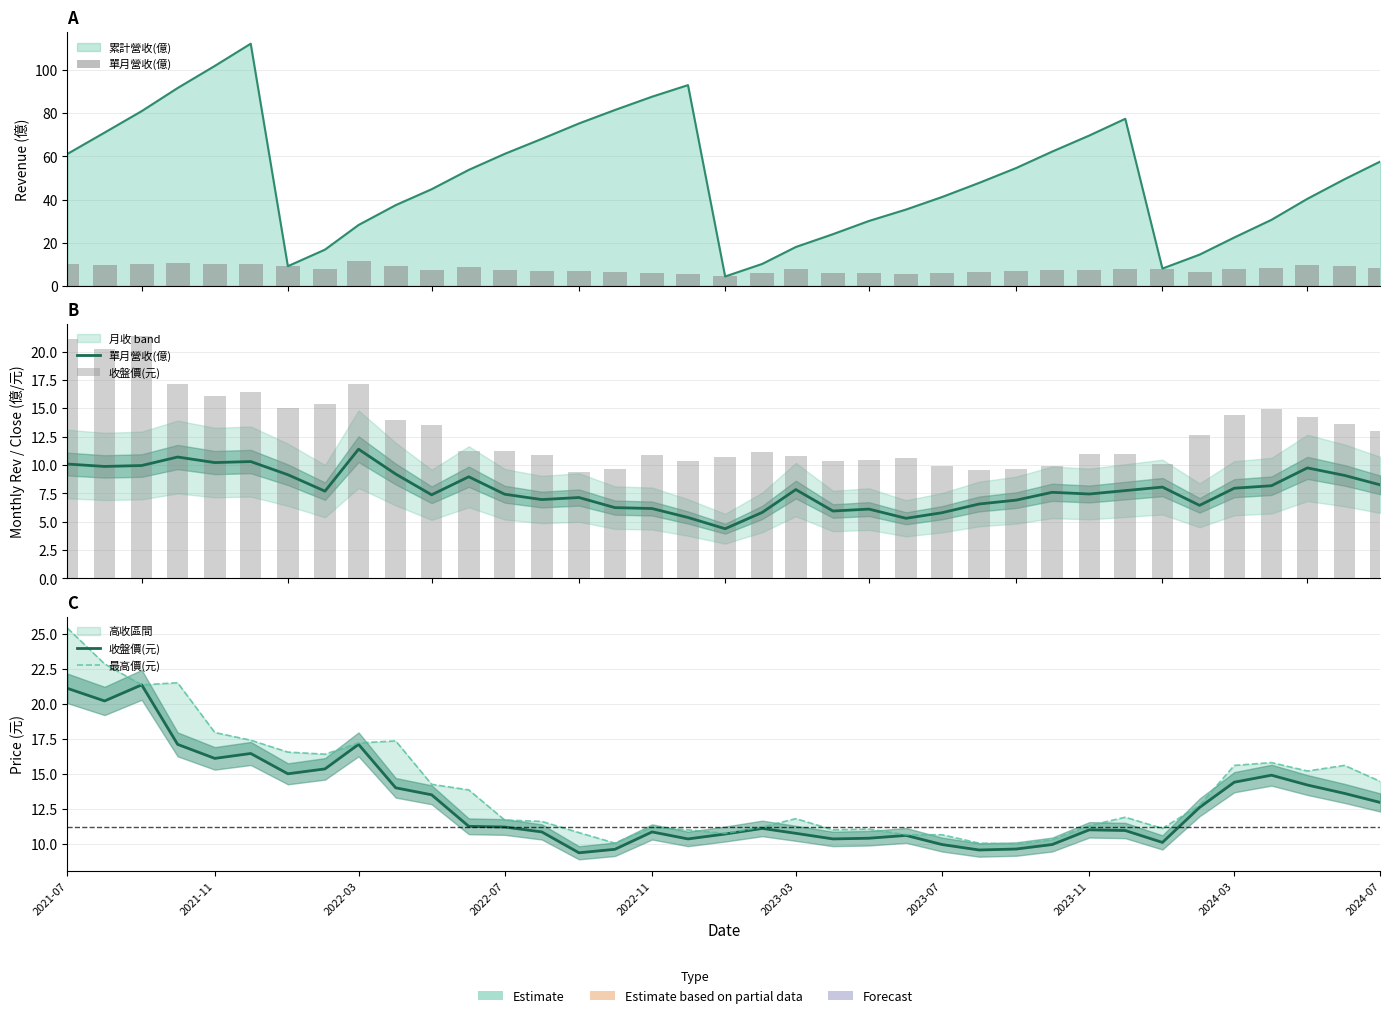

What is the spread (max minus min) of values at 2023-11?

3.9